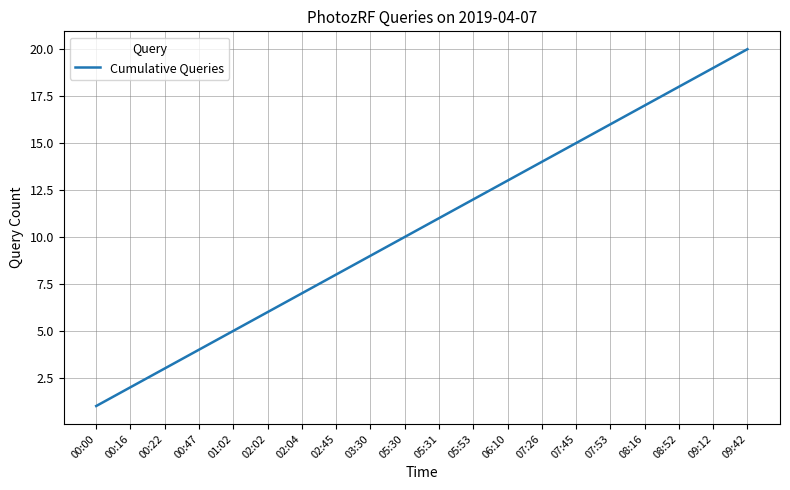

The value at 02:45 is 8. True or false?

True